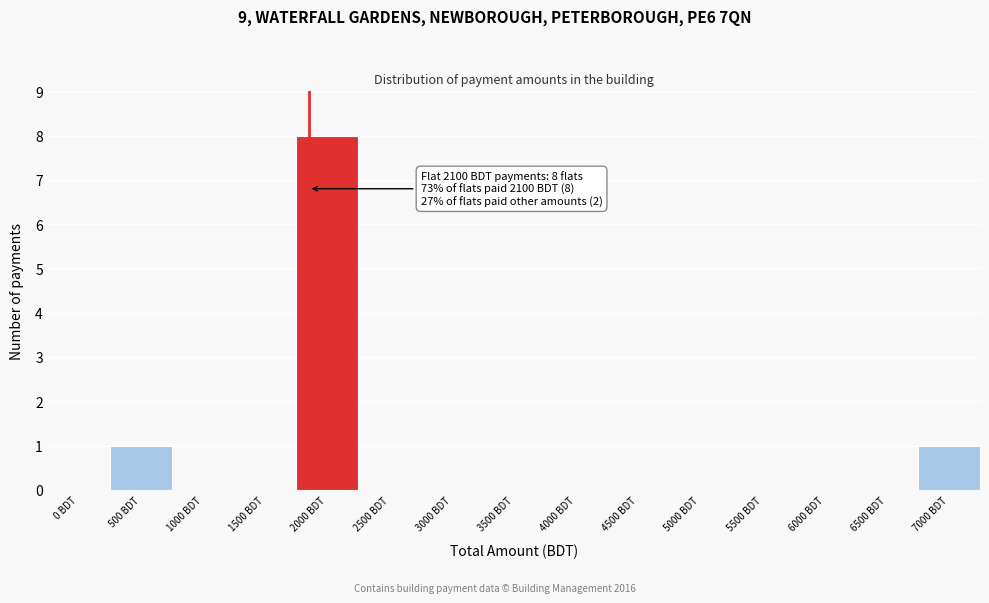

Reading right to left, what are all the values shown in this chart?

7000 BDT=1	6500 BDT=0	6000 BDT=0	5500 BDT=0	5000 BDT=0	4500 BDT=0	4000 BDT=0	3500 BDT=0	3000 BDT=0	2500 BDT=0	2000 BDT=8	1500 BDT=0	1000 BDT=0	500 BDT=1	0 BDT=0